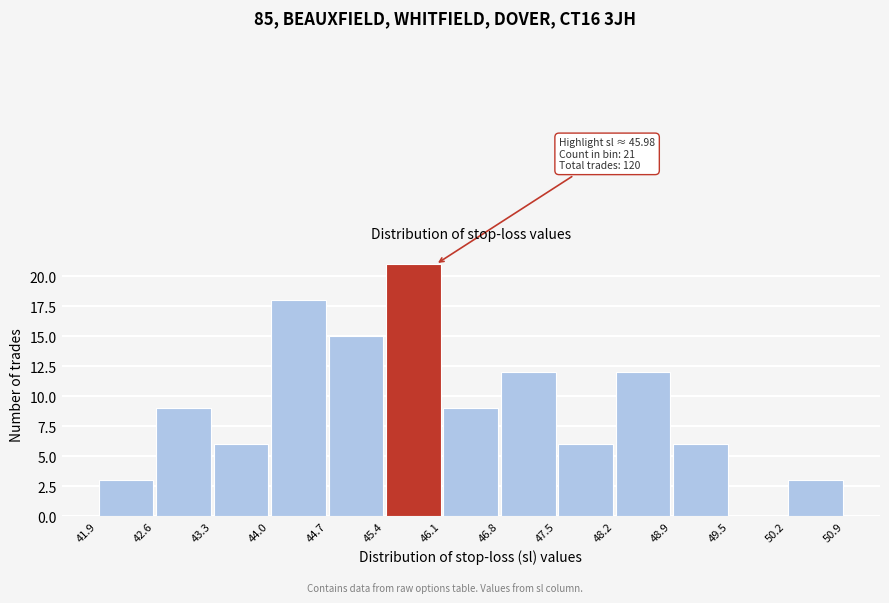

Which range on the x-axis has the tallest bar?

45.4 to 46.1